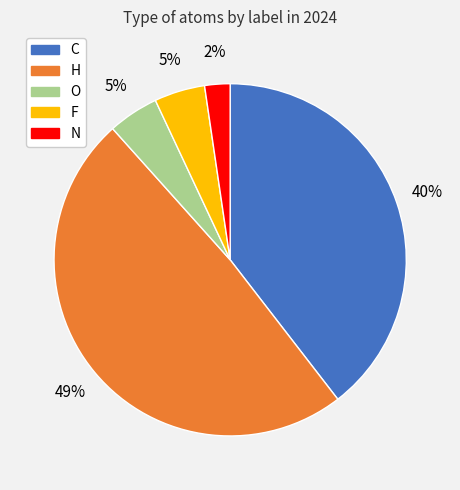

To the nearest percent, what is the average slice percentage?

20%